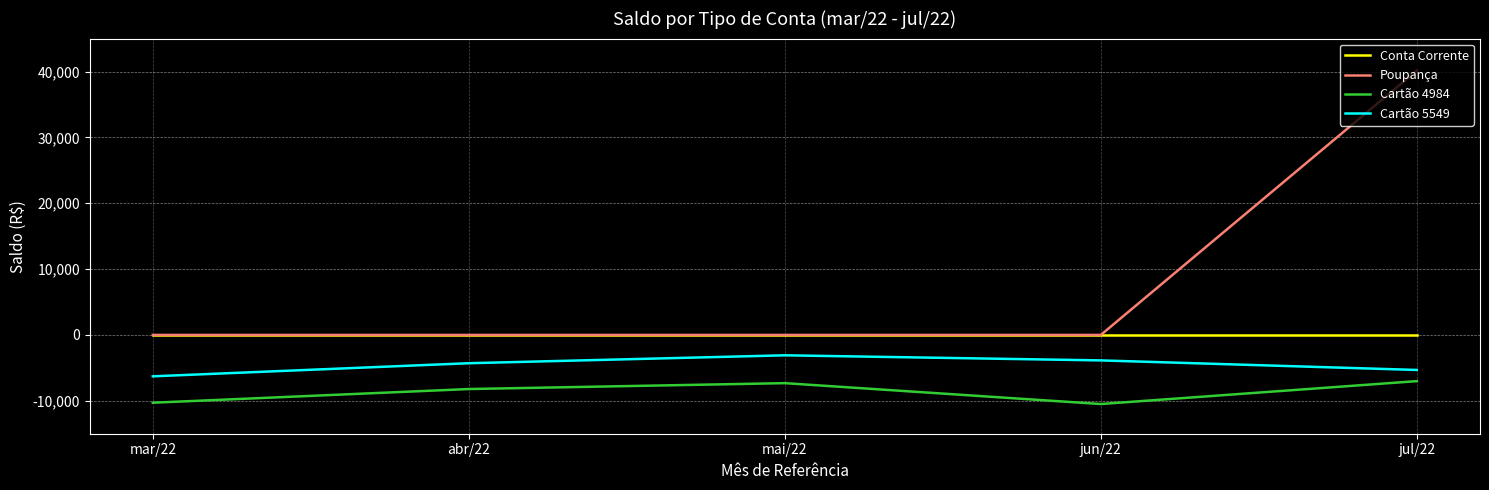

List the series in order of their peak value, highest first.

Poupança, Conta Corrente, Cartão 5549, Cartão 4984